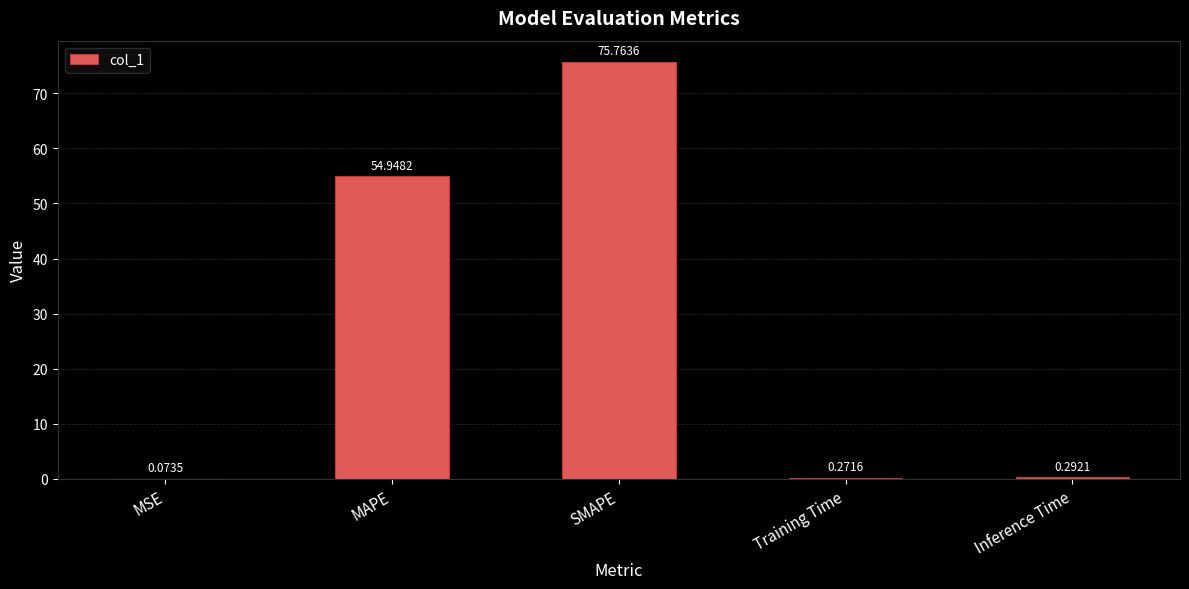

Count the number of data series in this chart.

1